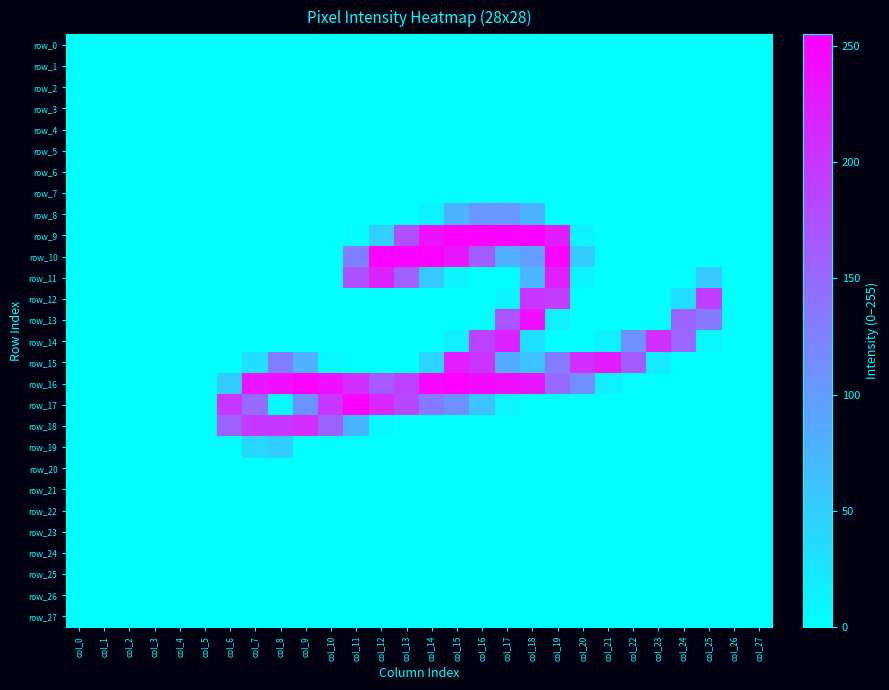

Reading left to right, extract all data points from this chart.

row_0: col_0=0	col_1=0	col_2=0	col_3=0	col_4=0	col_5=0	col_6=0	col_7=0	col_8=0	col_9=0	col_10=0	col_11=0	col_12=0	col_13=0	col_14=0	col_15=0	col_16=0	col_17=0	col_18=0	col_19=0	col_20=0	col_21=0	col_22=0	col_23=0	col_24=0	col_25=0	col_26=0	col_27=0
row_1: col_0=0	col_1=0	col_2=0	col_3=0	col_4=0	col_5=0	col_6=0	col_7=0	col_8=0	col_9=0	col_10=0	col_11=0	col_12=0	col_13=0	col_14=0	col_15=0	col_16=0	col_17=0	col_18=0	col_19=0	col_20=0	col_21=0	col_22=0	col_23=0	col_24=0	col_25=0	col_26=0	col_27=0
row_2: col_0=0	col_1=0	col_2=0	col_3=0	col_4=0	col_5=0	col_6=0	col_7=0	col_8=0	col_9=0	col_10=0	col_11=0	col_12=0	col_13=0	col_14=0	col_15=0	col_16=0	col_17=0	col_18=0	col_19=0	col_20=0	col_21=0	col_22=0	col_23=0	col_24=0	col_25=0	col_26=0	col_27=0
row_3: col_0=0	col_1=0	col_2=0	col_3=0	col_4=0	col_5=0	col_6=0	col_7=0	col_8=0	col_9=0	col_10=0	col_11=0	col_12=0	col_13=0	col_14=0	col_15=0	col_16=0	col_17=0	col_18=0	col_19=0	col_20=0	col_21=0	col_22=0	col_23=0	col_24=0	col_25=0	col_26=0	col_27=0
row_4: col_0=0	col_1=0	col_2=0	col_3=0	col_4=0	col_5=0	col_6=0	col_7=0	col_8=0	col_9=0	col_10=0	col_11=0	col_12=0	col_13=0	col_14=0	col_15=0	col_16=0	col_17=0	col_18=0	col_19=0	col_20=0	col_21=0	col_22=0	col_23=0	col_24=0	col_25=0	col_26=0	col_27=0
row_5: col_0=0	col_1=0	col_2=0	col_3=0	col_4=0	col_5=0	col_6=0	col_7=0	col_8=0	col_9=0	col_10=0	col_11=0	col_12=0	col_13=0	col_14=0	col_15=0	col_16=0	col_17=0	col_18=0	col_19=0	col_20=0	col_21=0	col_22=0	col_23=0	col_24=0	col_25=0	col_26=0	col_27=0
row_6: col_0=0	col_1=0	col_2=0	col_3=0	col_4=0	col_5=0	col_6=0	col_7=0	col_8=0	col_9=0	col_10=0	col_11=0	col_12=0	col_13=0	col_14=0	col_15=0	col_16=0	col_17=0	col_18=0	col_19=0	col_20=0	col_21=0	col_22=0	col_23=0	col_24=0	col_25=0	col_26=0	col_27=0
row_7: col_0=0	col_1=0	col_2=0	col_3=0	col_4=0	col_5=0	col_6=0	col_7=0	col_8=0	col_9=0	col_10=0	col_11=0	col_12=0	col_13=0	col_14=0	col_15=0	col_16=0	col_17=0	col_18=0	col_19=0	col_20=0	col_21=0	col_22=0	col_23=0	col_24=0	col_25=0	col_26=0	col_27=0
row_8: col_0=0	col_1=0	col_2=0	col_3=0	col_4=0	col_5=0	col_6=0	col_7=0	col_8=0	col_9=0	col_10=0	col_11=0	col_12=0	col_13=0	col_14=14	col_15=75	col_16=106	col_17=106	col_18=75	col_19=0	col_20=0	col_21=0	col_22=0	col_23=0	col_24=0	col_25=0	col_26=0	col_27=0
row_9: col_0=0	col_1=0	col_2=0	col_3=0	col_4=0	col_5=0	col_6=0	col_7=0	col_8=0	col_9=0	col_10=0	col_11=4	col_12=48	col_13=175	col_14=236	col_15=254	col_16=255	col_17=254	col_18=254	col_19=227	col_20=13	col_21=0	col_22=0	col_23=0	col_24=0	col_25=0	col_26=0	col_27=0
row_10: col_0=0	col_1=0	col_2=0	col_3=0	col_4=0	col_5=0	col_6=0	col_7=0	col_8=0	col_9=0	col_10=0	col_11=127	col_12=253	col_13=253	col_14=253	col_15=235	col_16=163	col_17=80	col_18=97	col_19=253	col_20=52	col_21=0	col_22=0	col_23=0	col_24=0	col_25=0	col_26=0	col_27=0
row_11: col_0=0	col_1=0	col_2=0	col_3=0	col_4=0	col_5=0	col_6=0	col_7=0	col_8=0	col_9=0	col_10=0	col_11=173	col_12=220	col_13=159	col_14=54	col_15=11	col_16=0	col_17=0	col_18=73	col_19=224	col_20=11	col_21=0	col_22=0	col_23=0	col_24=3	col_25=55	col_26=0	col_27=0
row_12: col_0=0	col_1=0	col_2=0	col_3=0	col_4=0	col_5=0	col_6=0	col_7=0	col_8=0	col_9=0	col_10=0	col_11=0	col_12=0	col_13=0	col_14=0	col_15=0	col_16=0	col_17=11	col_18=202	col_19=195	col_20=0	col_21=0	col_22=0	col_23=0	col_24=32	col_25=192	col_26=0	col_27=0
row_13: col_0=0	col_1=0	col_2=0	col_3=0	col_4=0	col_5=0	col_6=0	col_7=0	col_8=0	col_9=0	col_10=0	col_11=0	col_12=0	col_13=0	col_14=0	col_15=0	col_16=0	col_17=170	col_18=240	col_19=16	col_20=0	col_21=0	col_22=0	col_23=0	col_24=155	col_25=134	col_26=0	col_27=0
row_14: col_0=0	col_1=0	col_2=0	col_3=0	col_4=0	col_5=0	col_6=0	col_7=0	col_8=0	col_9=0	col_10=0	col_11=0	col_12=0	col_13=0	col_14=0	col_15=18	col_16=188	col_17=220	col_18=31	col_19=0	col_20=0	col_21=13	col_22=110	col_23=208	col_24=153	col_25=9	col_26=0	col_27=0
row_15: col_0=0	col_1=0	col_2=0	col_3=0	col_4=0	col_5=0	col_6=0	col_7=32	col_8=130	col_9=78	col_10=7	col_11=0	col_12=0	col_13=0	col_14=42	col_15=226	col_16=203	col_17=84	col_18=60	col_19=130	col_20=209	col_21=228	col_22=164	col_23=20	col_24=0	col_25=0	col_26=0	col_27=0
row_16: col_0=0	col_1=0	col_2=0	col_3=0	col_4=0	col_5=0	col_6=51	col_7=233	col_8=240	col_9=253	col_10=240	col_11=209	col_12=164	col_13=190	col_14=246	col_15=253	col_16=244	col_17=238	col_18=234	col_19=150	col_20=112	col_21=15	col_22=3	col_23=0	col_24=0	col_25=0	col_26=0	col_27=0
row_17: col_0=0	col_1=0	col_2=0	col_3=0	col_4=0	col_5=0	col_6=201	col_7=150	col_8=7	col_9=107	col_10=200	col_11=254	col_12=216	col_13=182	col_14=133	col_15=112	col_16=60	col_17=11	col_18=0	col_19=0	col_20=0	col_21=0	col_22=0	col_23=0	col_24=0	col_25=0	col_26=0	col_27=0
row_18: col_0=0	col_1=0	col_2=0	col_3=0	col_4=0	col_5=0	col_6=157	col_7=198	col_8=198	col_9=211	col_10=156	col_11=74	col_12=6	col_13=0	col_14=0	col_15=0	col_16=0	col_17=0	col_18=0	col_19=0	col_20=0	col_21=0	col_22=0	col_23=0	col_24=0	col_25=0	col_26=0	col_27=0
row_19: col_0=0	col_1=0	col_2=0	col_3=0	col_4=0	col_5=0	col_6=0	col_7=40	col_8=49	col_9=0	col_10=0	col_11=0	col_12=0	col_13=0	col_14=0	col_15=0	col_16=0	col_17=0	col_18=0	col_19=0	col_20=0	col_21=0	col_22=0	col_23=0	col_24=0	col_25=0	col_26=0	col_27=0
row_20: col_0=0	col_1=0	col_2=0	col_3=0	col_4=0	col_5=0	col_6=0	col_7=0	col_8=0	col_9=0	col_10=0	col_11=0	col_12=0	col_13=0	col_14=0	col_15=0	col_16=0	col_17=0	col_18=0	col_19=0	col_20=0	col_21=0	col_22=0	col_23=0	col_24=0	col_25=0	col_26=0	col_27=0
row_21: col_0=0	col_1=0	col_2=0	col_3=0	col_4=0	col_5=0	col_6=0	col_7=0	col_8=0	col_9=0	col_10=0	col_11=0	col_12=0	col_13=0	col_14=0	col_15=0	col_16=0	col_17=0	col_18=0	col_19=0	col_20=0	col_21=0	col_22=0	col_23=0	col_24=0	col_25=0	col_26=0	col_27=0
row_22: col_0=0	col_1=0	col_2=0	col_3=0	col_4=0	col_5=0	col_6=0	col_7=0	col_8=0	col_9=0	col_10=0	col_11=0	col_12=0	col_13=0	col_14=0	col_15=0	col_16=0	col_17=0	col_18=0	col_19=0	col_20=0	col_21=0	col_22=0	col_23=0	col_24=0	col_25=0	col_26=0	col_27=0
row_23: col_0=0	col_1=0	col_2=0	col_3=0	col_4=0	col_5=0	col_6=0	col_7=0	col_8=0	col_9=0	col_10=0	col_11=0	col_12=0	col_13=0	col_14=0	col_15=0	col_16=0	col_17=0	col_18=0	col_19=0	col_20=0	col_21=0	col_22=0	col_23=0	col_24=0	col_25=0	col_26=0	col_27=0
row_24: col_0=0	col_1=0	col_2=0	col_3=0	col_4=0	col_5=0	col_6=0	col_7=0	col_8=0	col_9=0	col_10=0	col_11=0	col_12=0	col_13=0	col_14=0	col_15=0	col_16=0	col_17=0	col_18=0	col_19=0	col_20=0	col_21=0	col_22=0	col_23=0	col_24=0	col_25=0	col_26=0	col_27=0
row_25: col_0=0	col_1=0	col_2=0	col_3=0	col_4=0	col_5=0	col_6=0	col_7=0	col_8=0	col_9=0	col_10=0	col_11=0	col_12=0	col_13=0	col_14=0	col_15=0	col_16=0	col_17=0	col_18=0	col_19=0	col_20=0	col_21=0	col_22=0	col_23=0	col_24=0	col_25=0	col_26=0	col_27=0
row_26: col_0=0	col_1=0	col_2=0	col_3=0	col_4=0	col_5=0	col_6=0	col_7=0	col_8=0	col_9=0	col_10=0	col_11=0	col_12=0	col_13=0	col_14=0	col_15=0	col_16=0	col_17=0	col_18=0	col_19=0	col_20=0	col_21=0	col_22=0	col_23=0	col_24=0	col_25=0	col_26=0	col_27=0
row_27: col_0=0	col_1=0	col_2=0	col_3=0	col_4=0	col_5=0	col_6=0	col_7=0	col_8=0	col_9=0	col_10=0	col_11=0	col_12=0	col_13=0	col_14=0	col_15=0	col_16=0	col_17=0	col_18=0	col_19=0	col_20=0	col_21=0	col_22=0	col_23=0	col_24=0	col_25=0	col_26=0	col_27=0